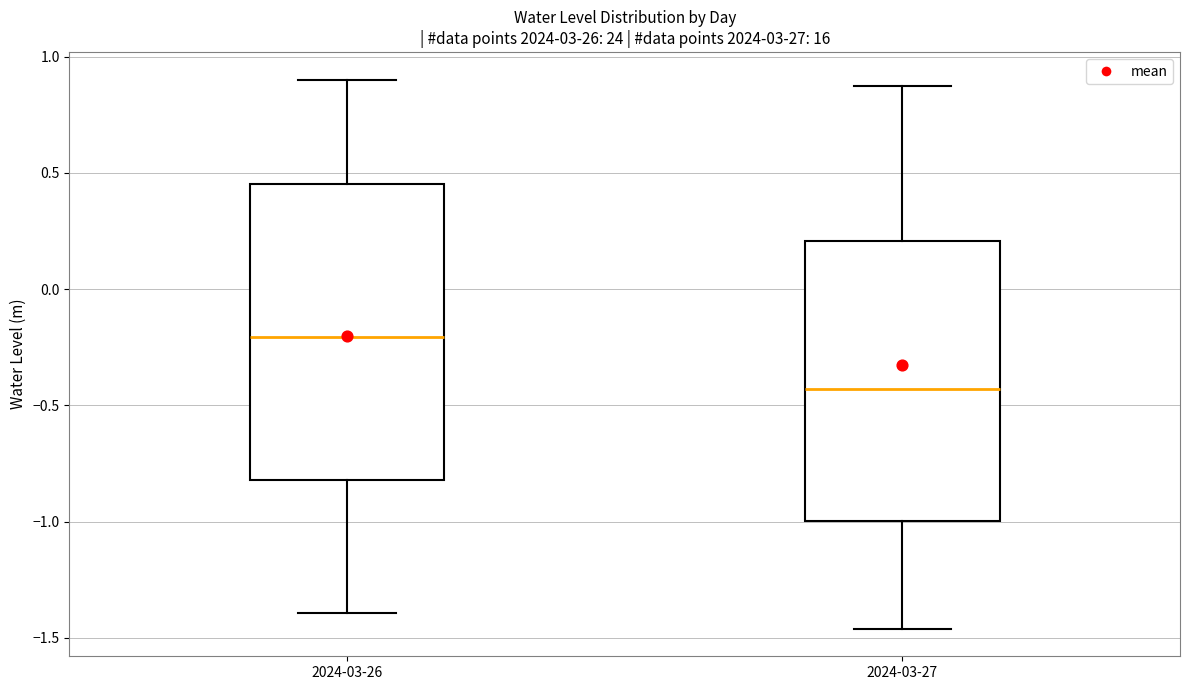

Which box has the highest median line?

2024-03-26